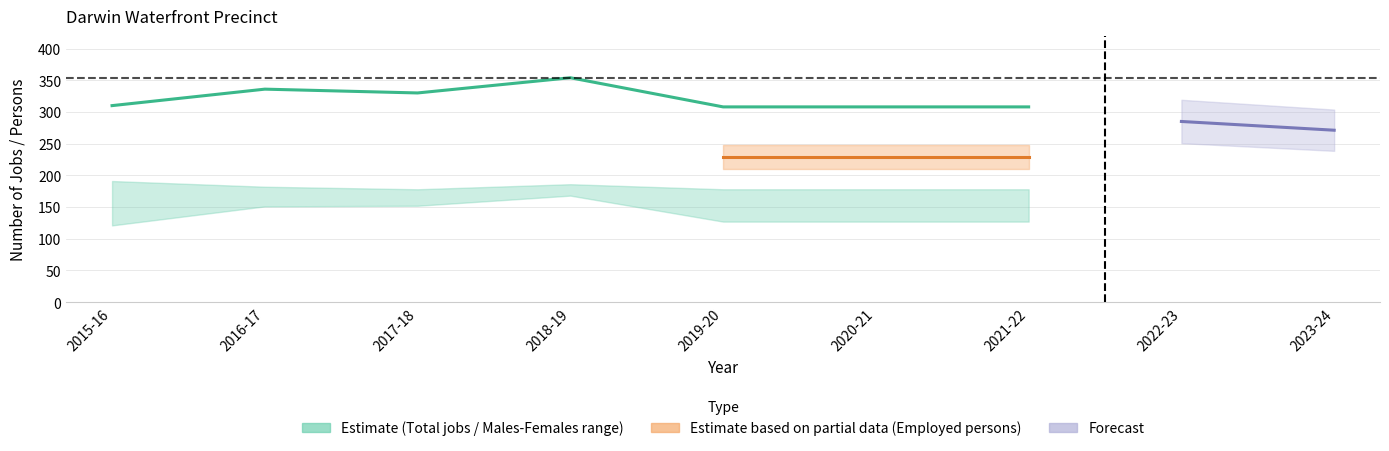

The value of Total jobs at 2021-22 is 441. True or false?

False